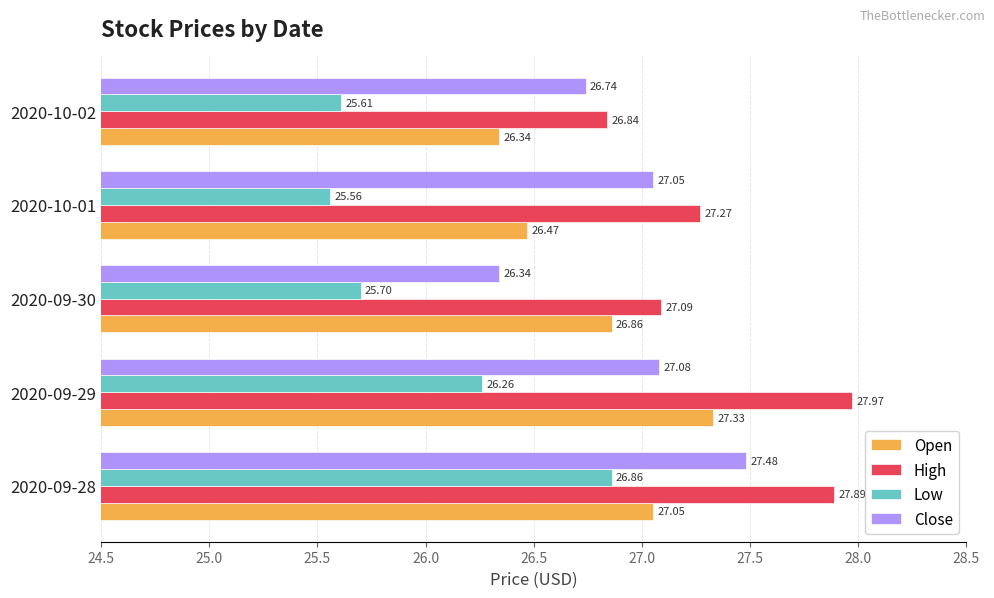

Between 2020-09-30 and 2020-10-01, which series saw the biggest shift?

Close